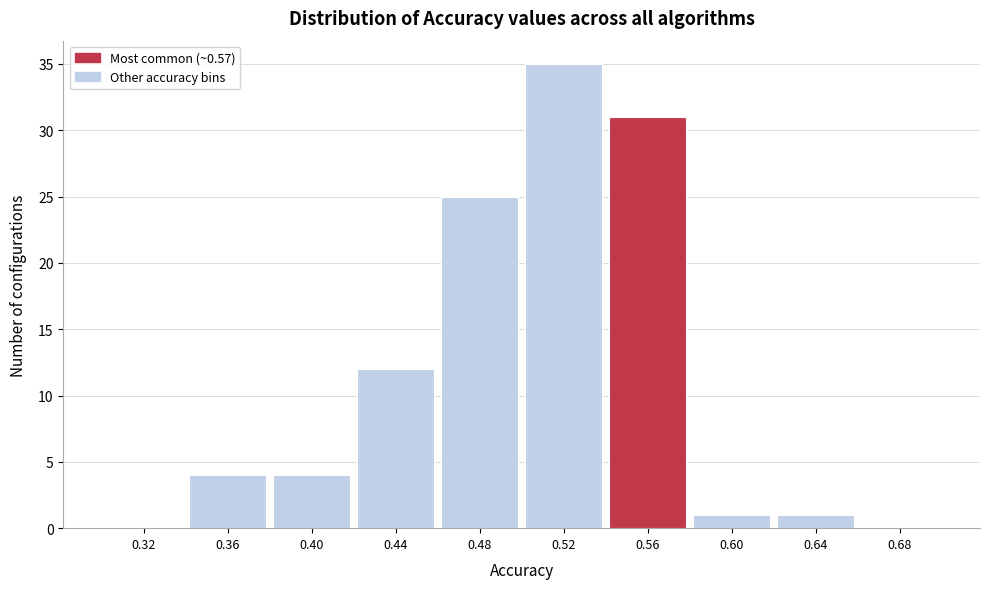

Reading left to right, transcribe this chart: for each bar, give the range it covers on the x-axis and its height. The values are not printed on the chart, so give them approximately, as read against the axis.

0.30 to 0.34: 0
0.34 to 0.38: 4
0.38 to 0.42: 4
0.42 to 0.46: 12
0.46 to 0.50: 25
0.50 to 0.54: 35
0.54 to 0.58: 31
0.58 to 0.62: 1
0.62 to 0.66: 1
0.66 to 0.70: 0